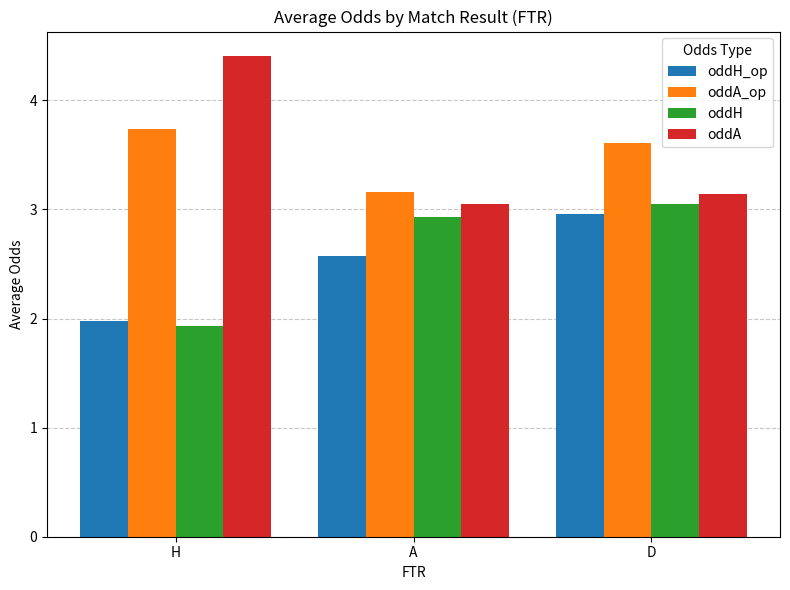

What is the difference between the oddA values at A and H?

1.4